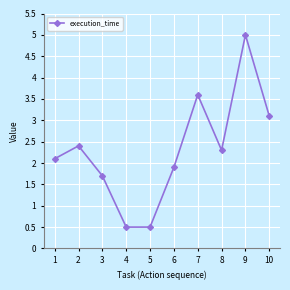

What is the difference between the second highest and minimum values?

3.1